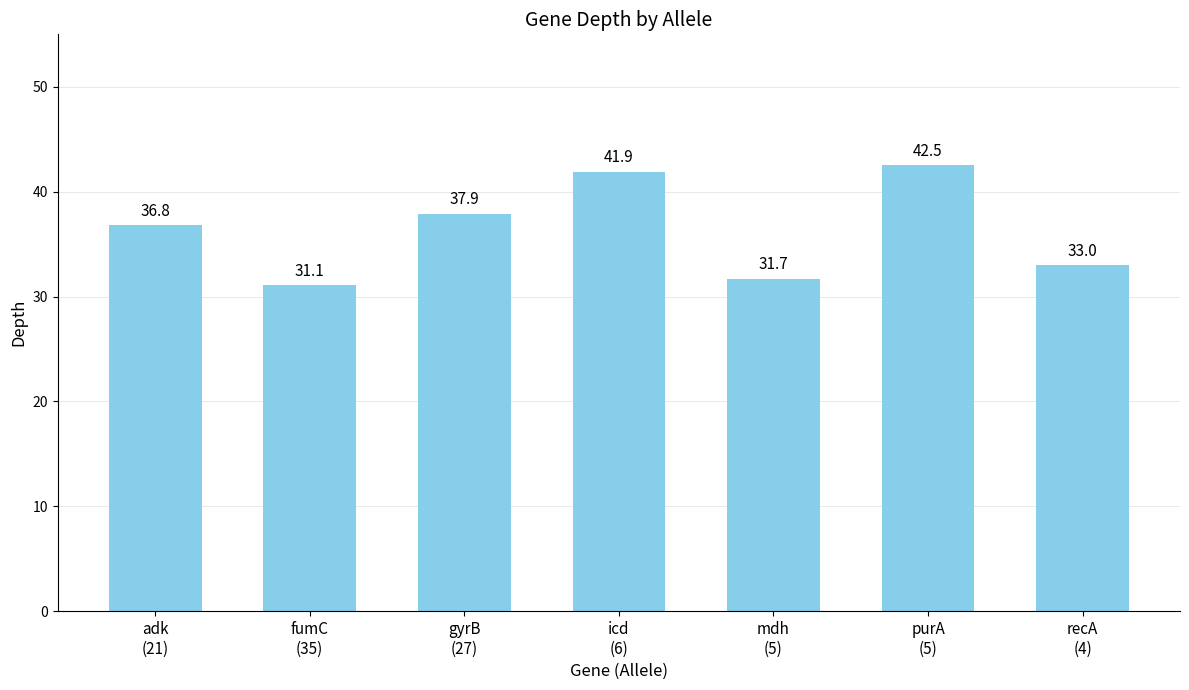

What is the smallest value displayed?

31.1